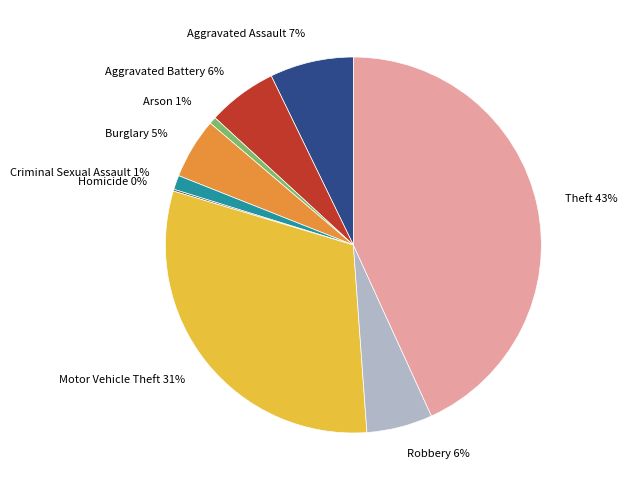

Does Burglary account for over 50% of the chart?

No